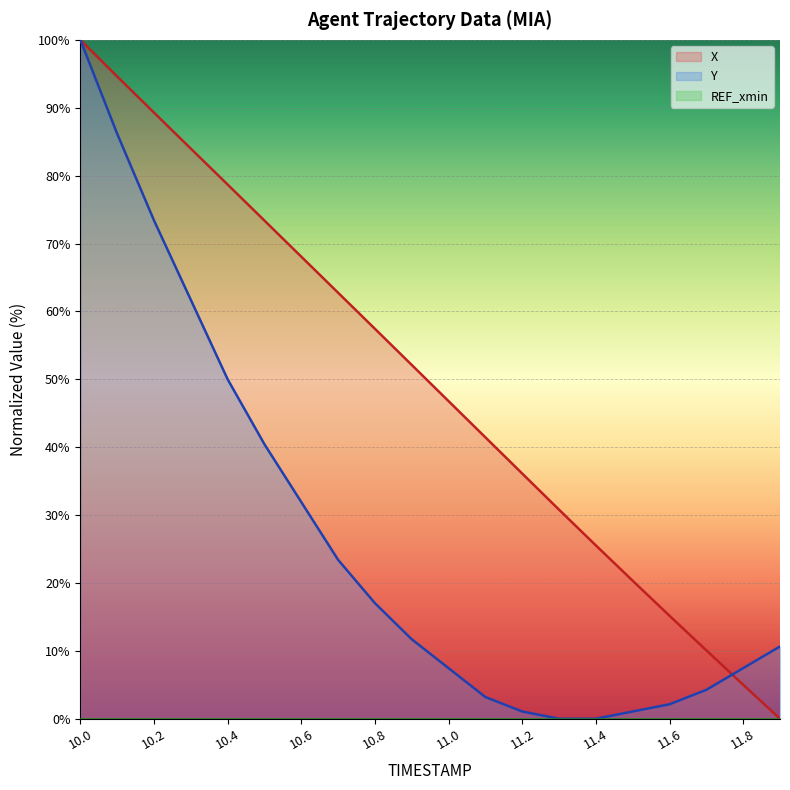

What is the label of the 3rd point from the left?

10.2